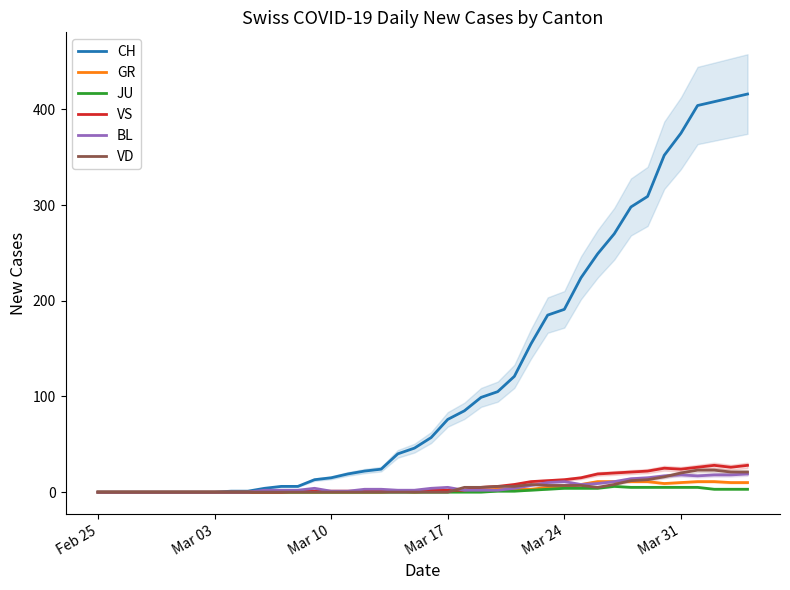

How many intersections are there between VD and BL?

3